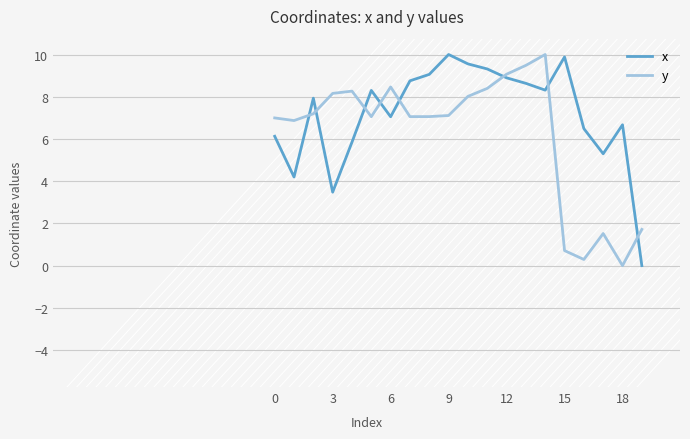

What is the highest value of the y series?

10.0